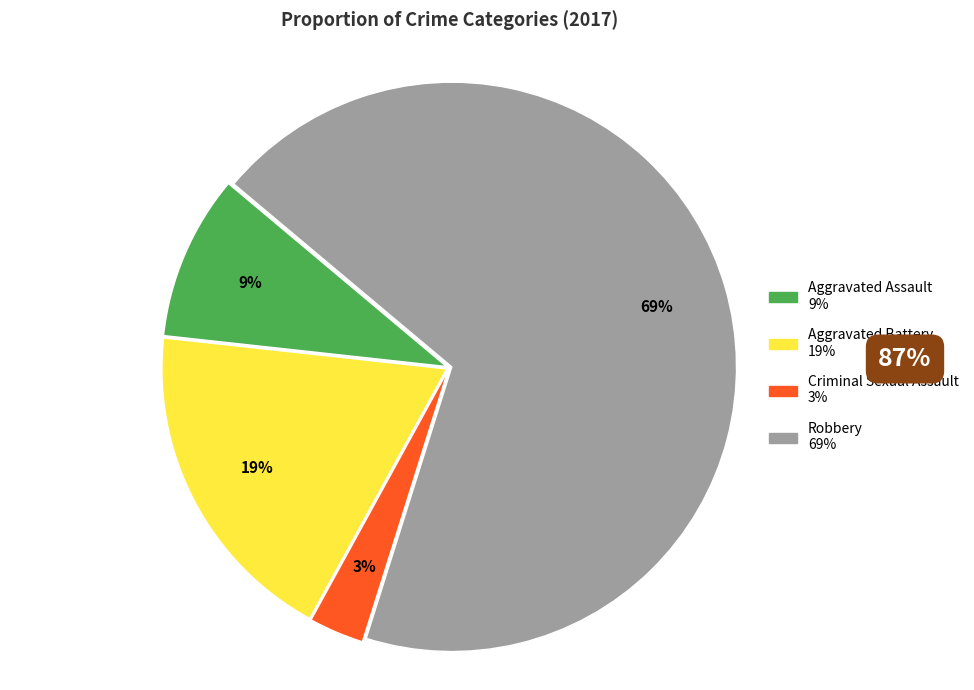

How many slices are in this pie chart?

4